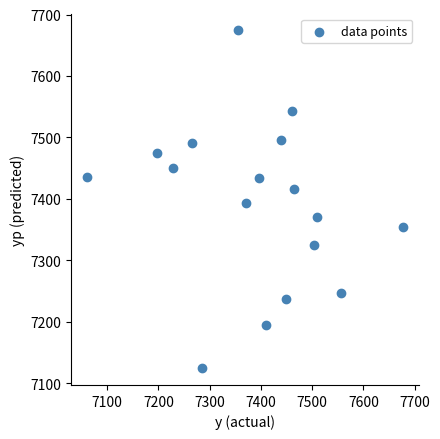

What is the range of Y values (max minus min)?

549.4